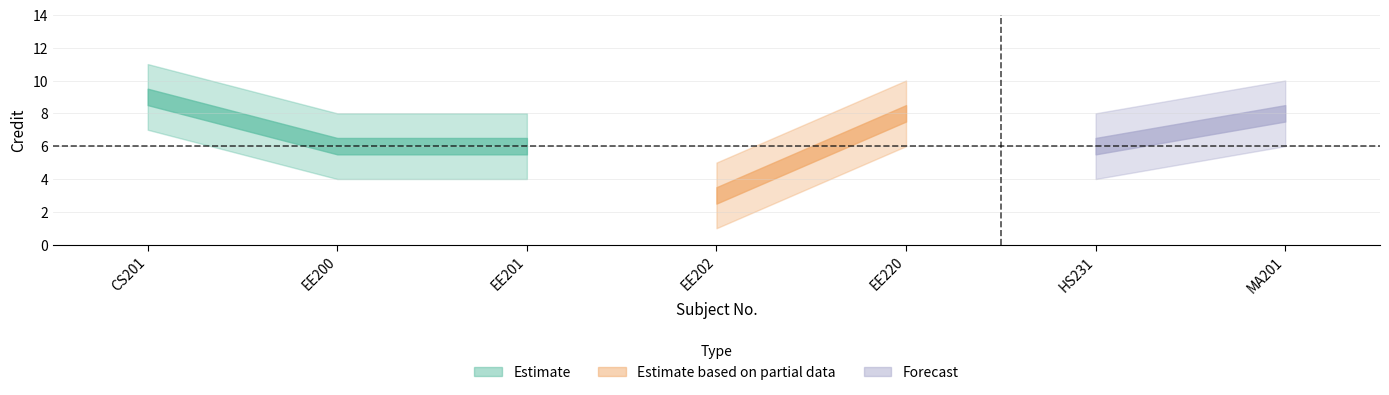

Which has a higher value, EE201 or CS201?

CS201